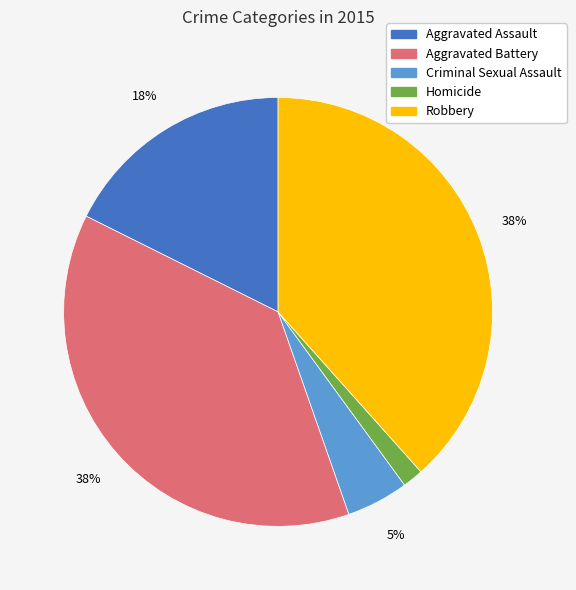

Do Homicide and Robbery together represent more than half of the pie?

No